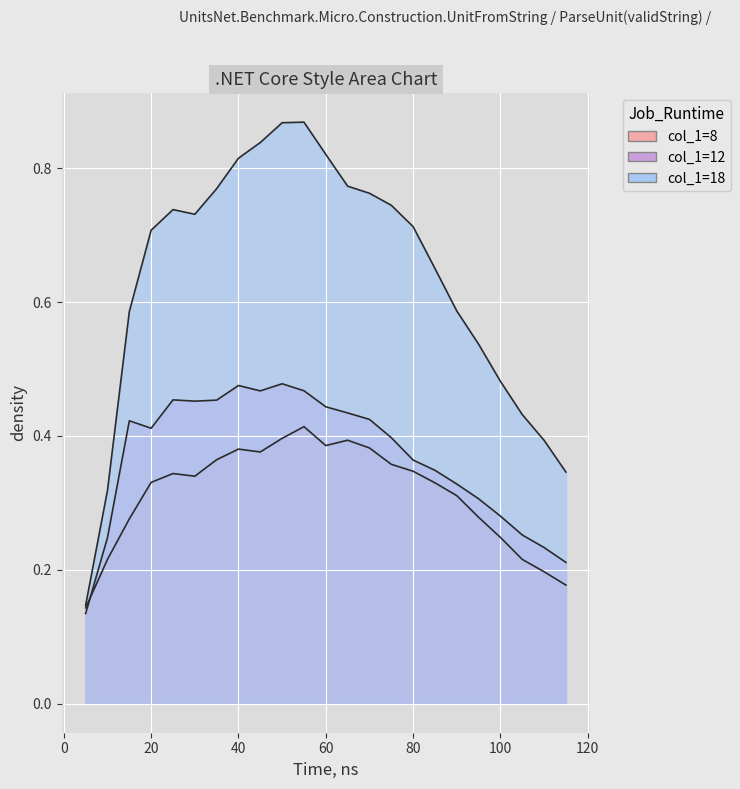

Which series has the largest range (max minus min)?

col_1=18